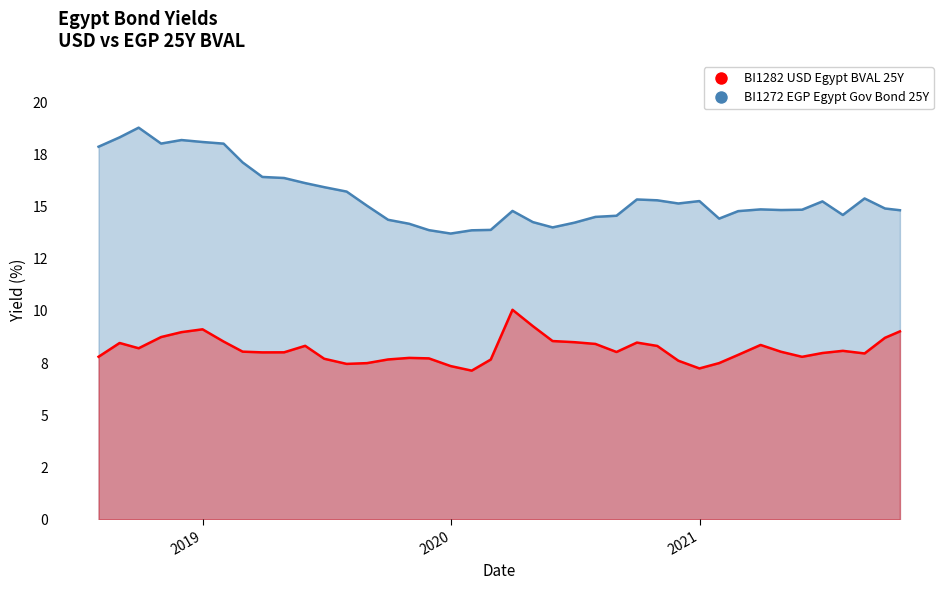

Which category has the highest value across all series?

2018-09-28